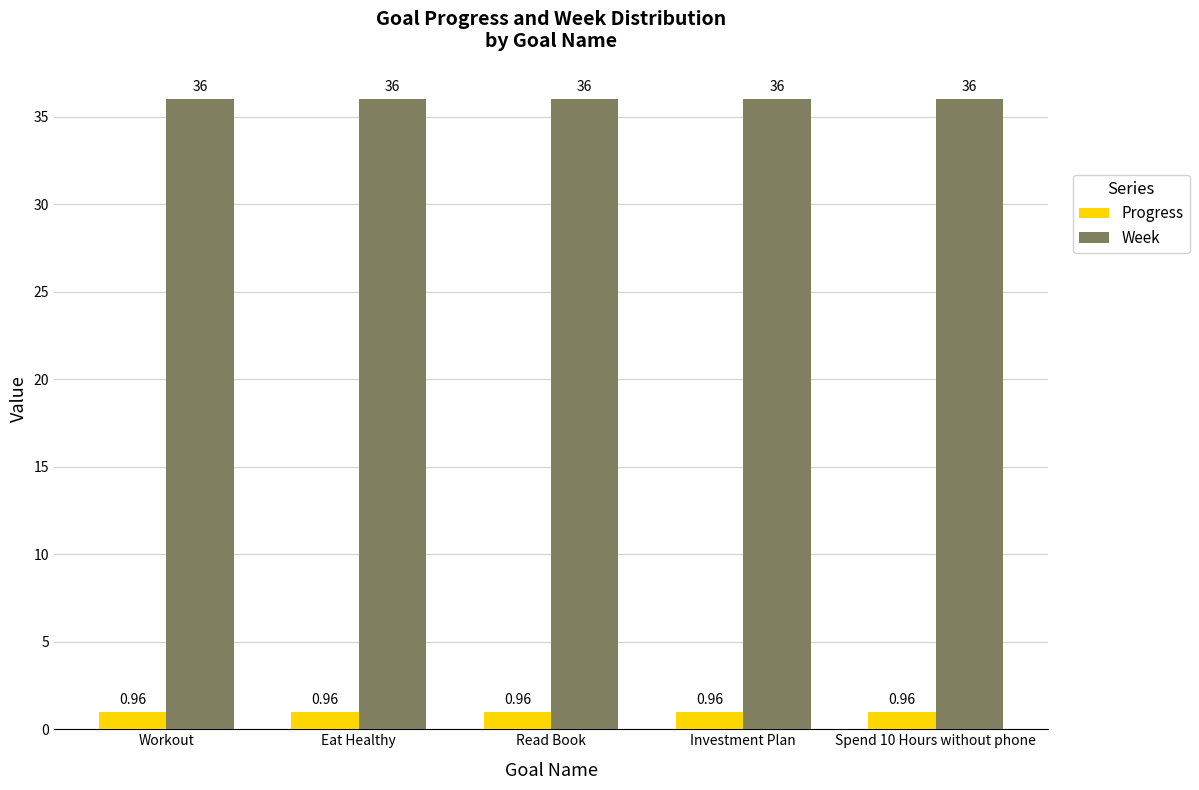

What is the spread (max minus min) of values at Investment Plan?

35.0